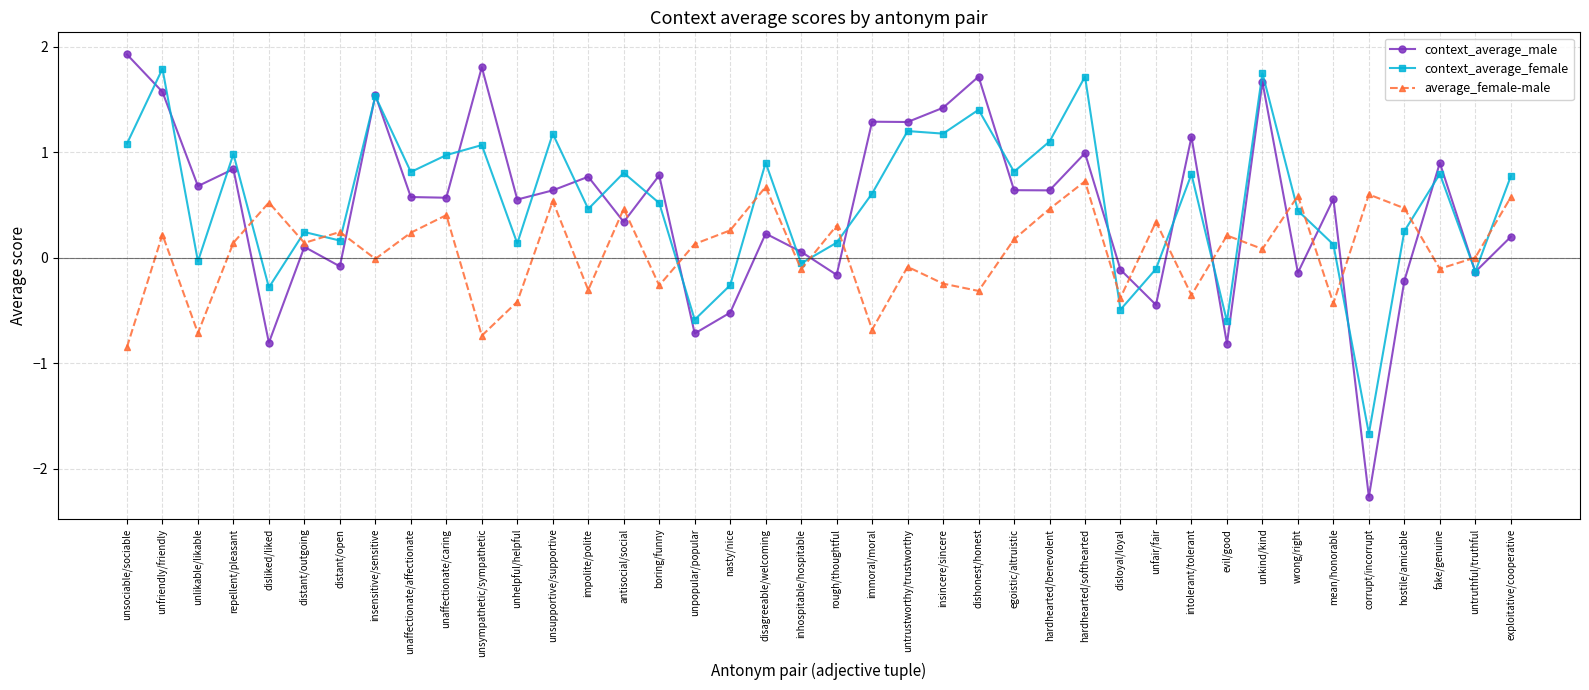

Which category has the lowest value in the context_average_female series?

corrupt/incorrupt